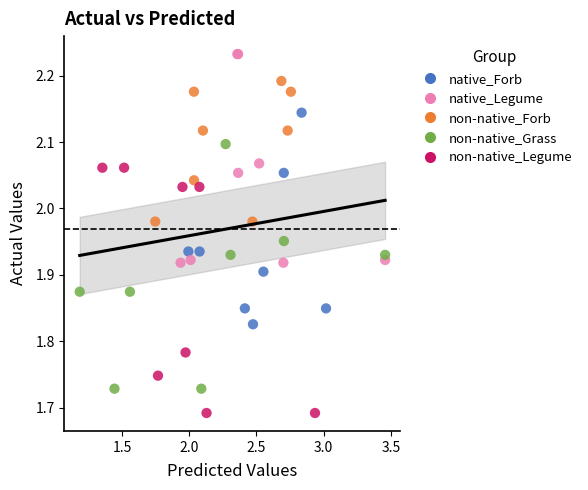

What are all the series names shown in the legend?

native_Forb, native_Legume, non-native_Forb, non-native_Grass, non-native_Legume